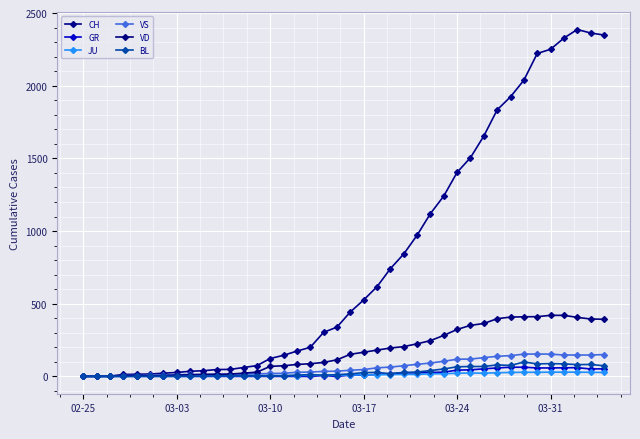

What is the difference between the second highest and second lowest values in the GR series?

63